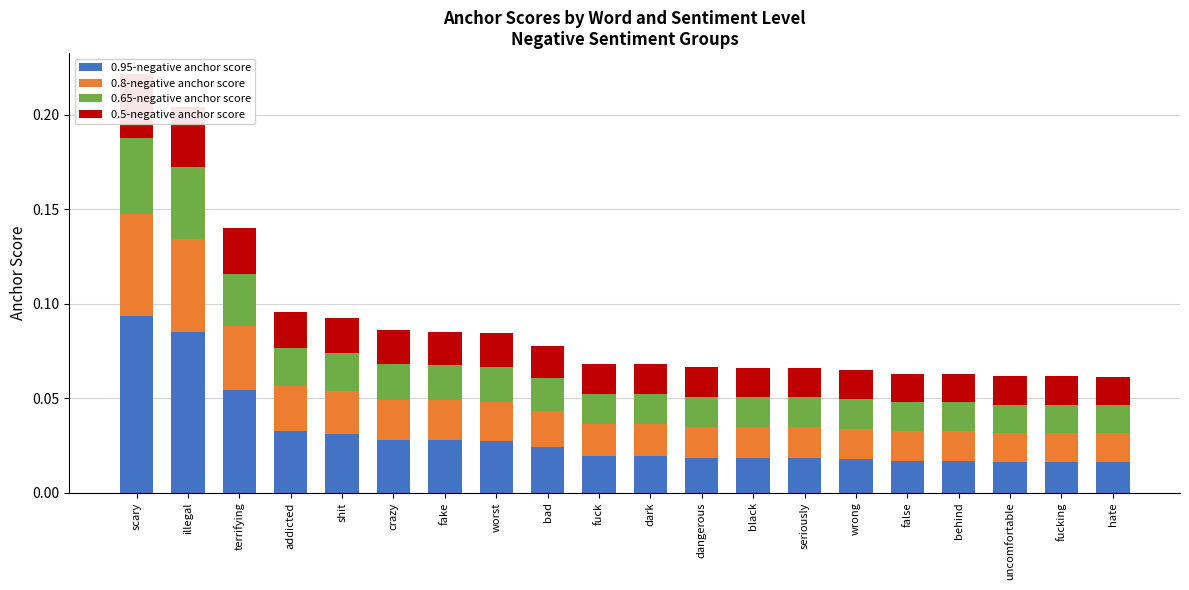

Where is 0.8-negative anchor score nearest to the value 0?

hate